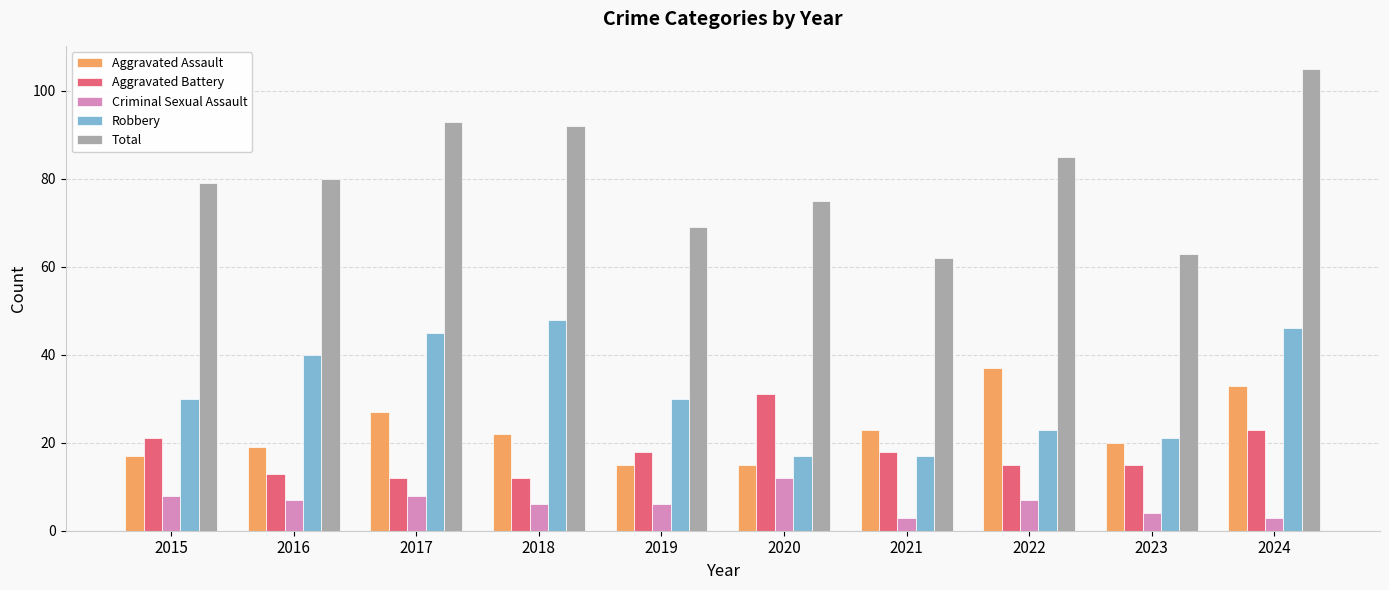

How many data points in Criminal Sexual Assault are less than 7?

5